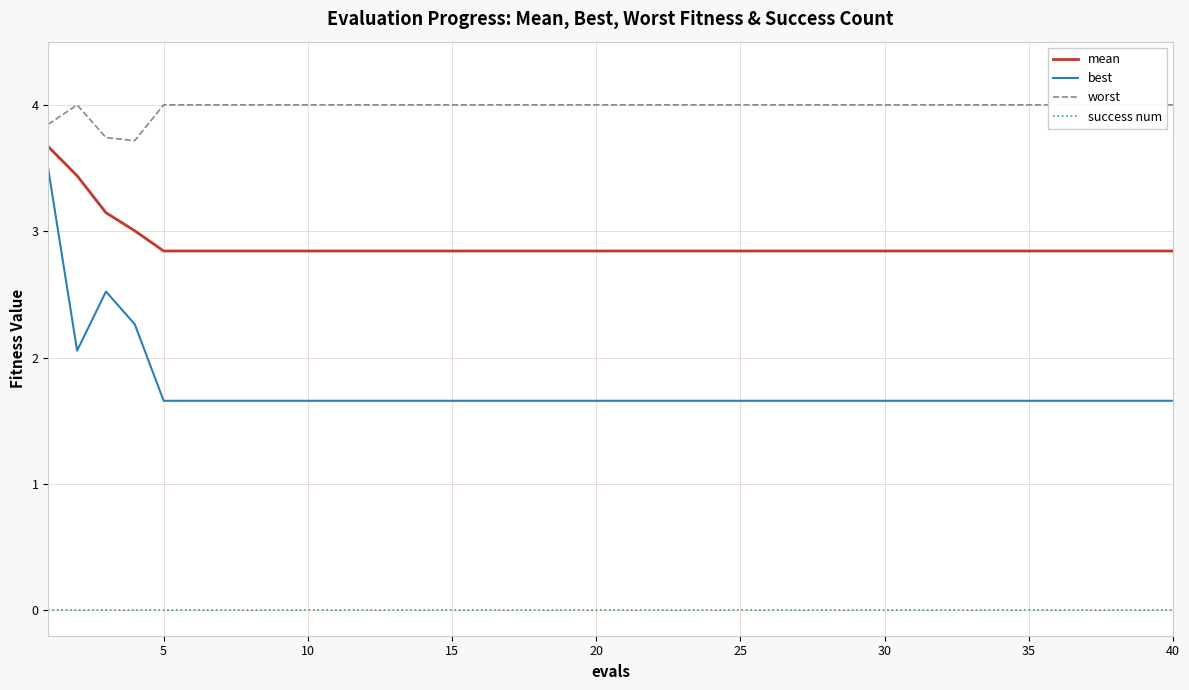

True or false: best and success num cross at least once.

False